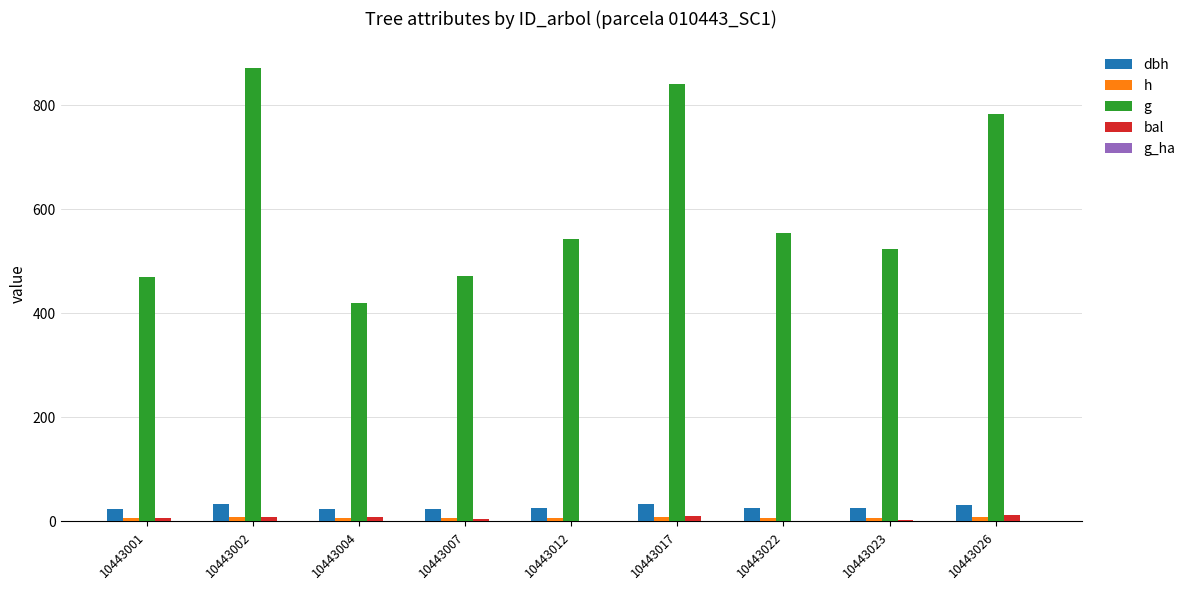

Reading left to right, list all the values displayed in this chart.

dbh: 24.4	33.3	23.1	24.5	26.3	32.7	26.6	25.8	31.6
h: 7.4	8.0	7.3	7.4	7.6	8.0	7.6	7.5	7.9
g: 468.8	870.8	419.8	471.1	543.3	840.8	554.3	523.7	783.4
bal: 6.7	8.2	9.4	5.2	1.8	10.6	0.0	3.5	11.8
g_ha: 1.5	1.2	1.2	1.5	1.7	1.2	1.8	1.7	1.1